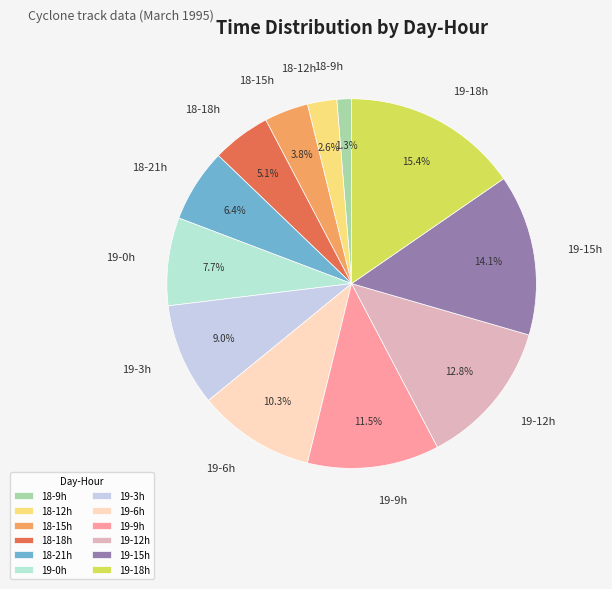

Does any single category account for the majority?

No